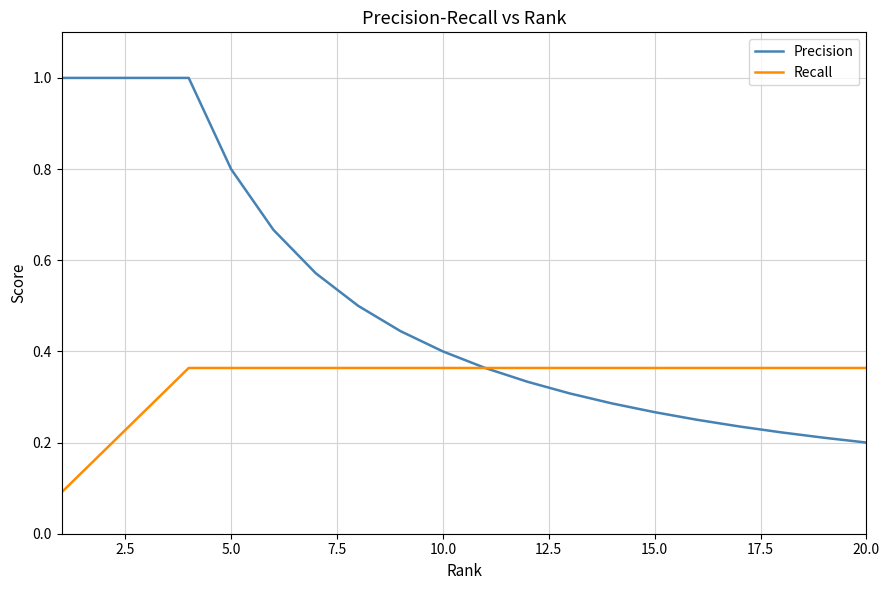

Which series has the largest total across all categories?

Precision